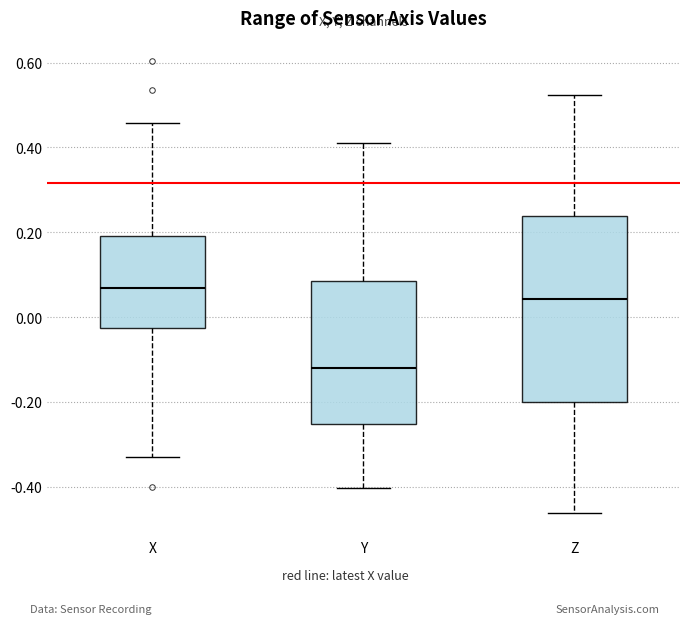

Where is the upper edge of the box for X on the y-axis? The values are not printed on the chart, so give them approximately, as read against the axis.

0.20